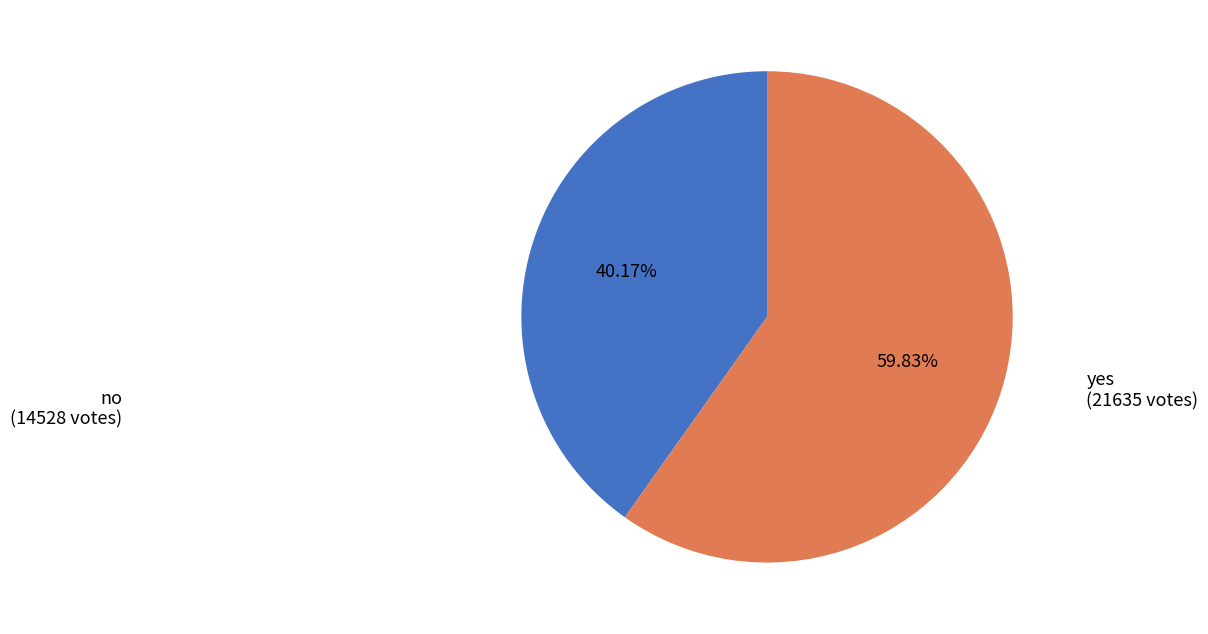

To the nearest percent, what is the combined percentage of no and yes?

100%